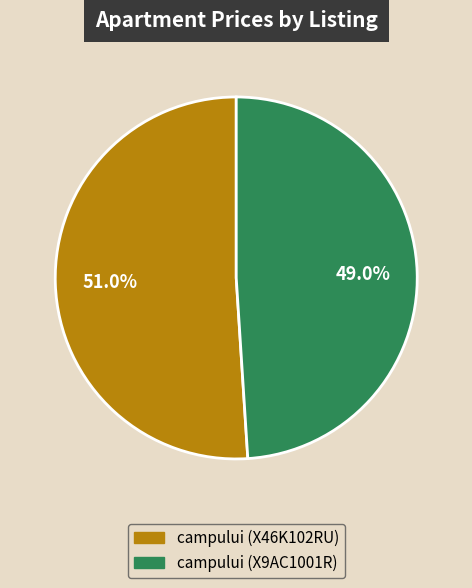

Does any single category account for the majority?

Yes